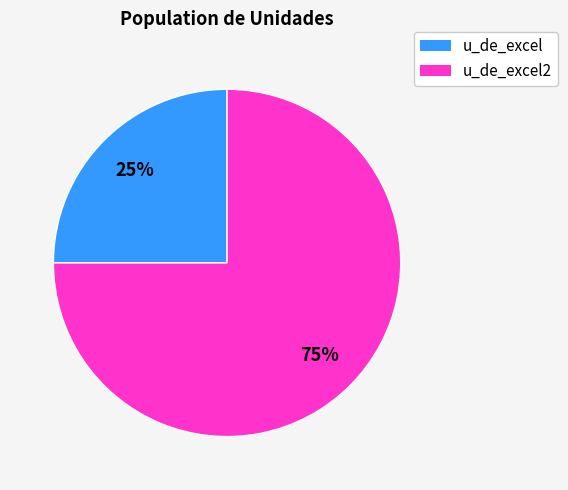

To the nearest percent, what is the average slice percentage?

50%